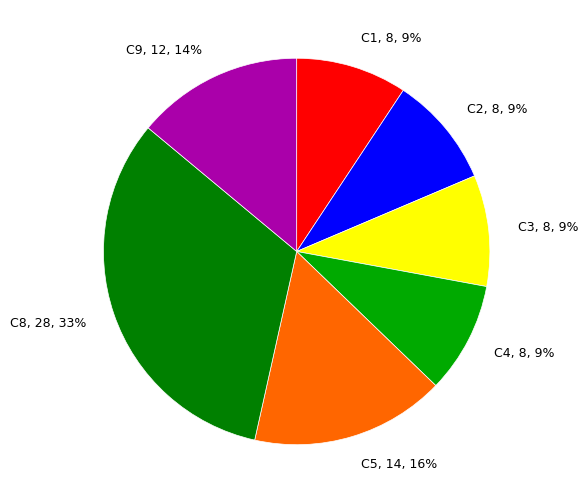

Does C3 account for over 50% of the chart?

No